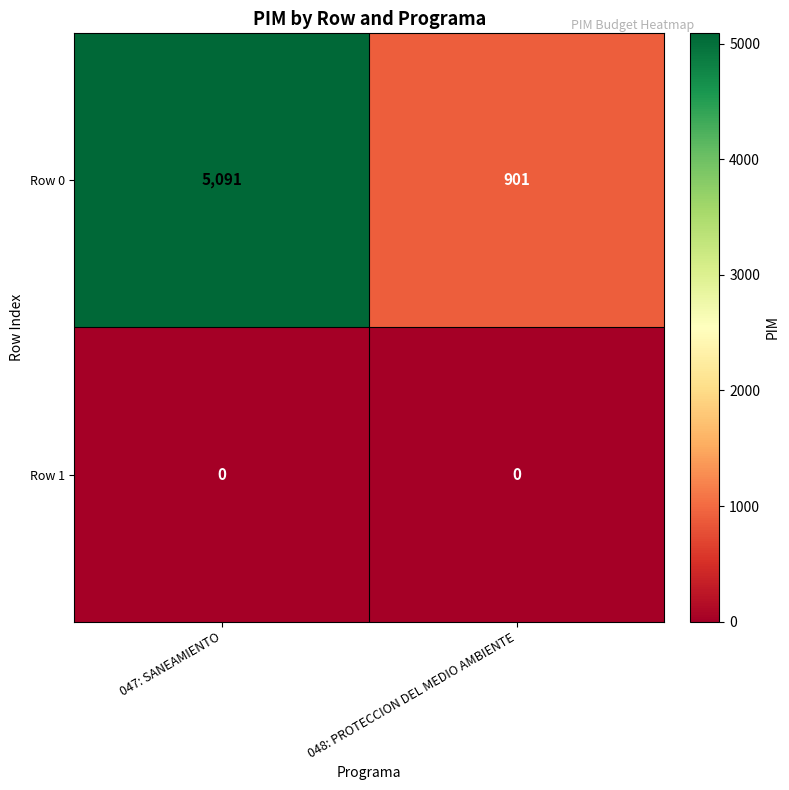

Is it true that Row 0 equals 2073 at 047: SANEAMIENTO?

False